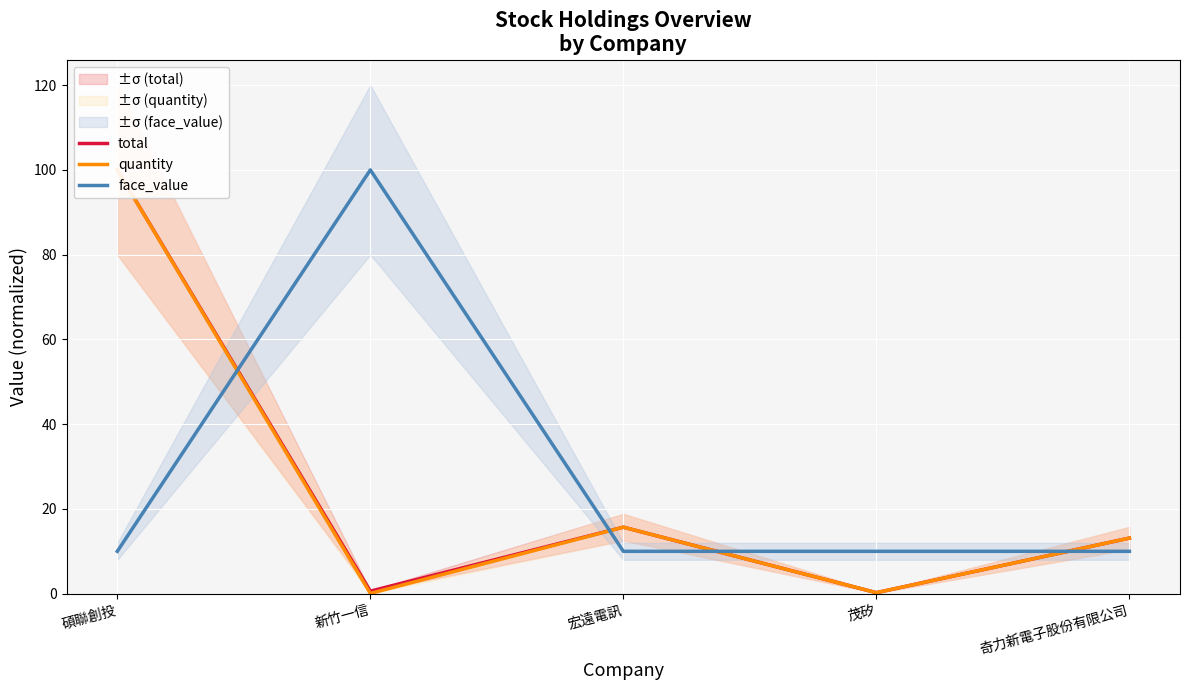

At which category does quantity reach its first local peak?

宏遠電訊